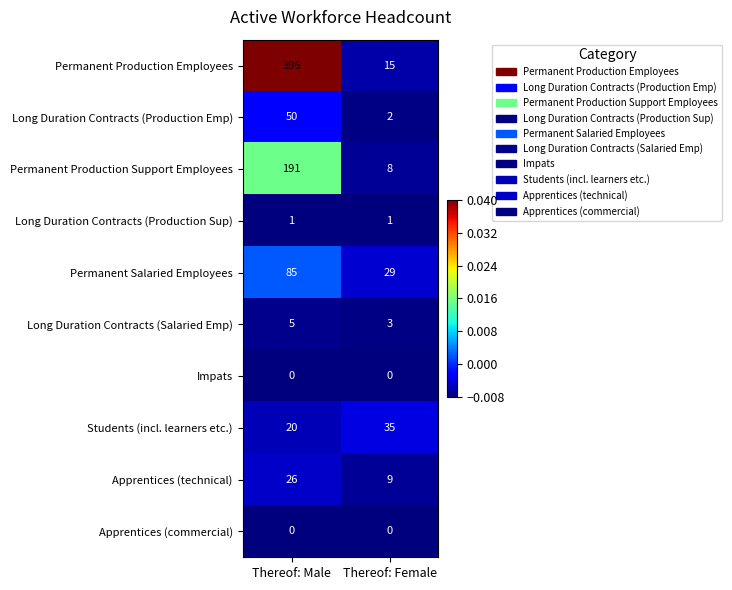

Reading left to right, what are all the values shown in this chart?

Permanent Production Employees: 396	15
Long Duration Contracts (Production Emp): 50	2
Permanent Production Support Employees: 191	8
Long Duration Contracts (Production Sup): 1	1
Permanent Salaried Employees: 85	29
Long Duration Contracts (Salaried Emp): 5	3
Impats: 0	0
Students (incl. learners etc.): 20	35
Apprentices (technical): 26	9
Apprentices (commercial): 0	0